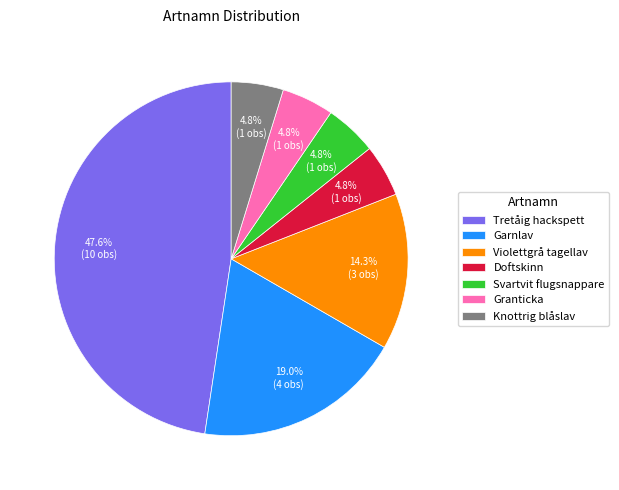

How many segments does this pie chart have?

7